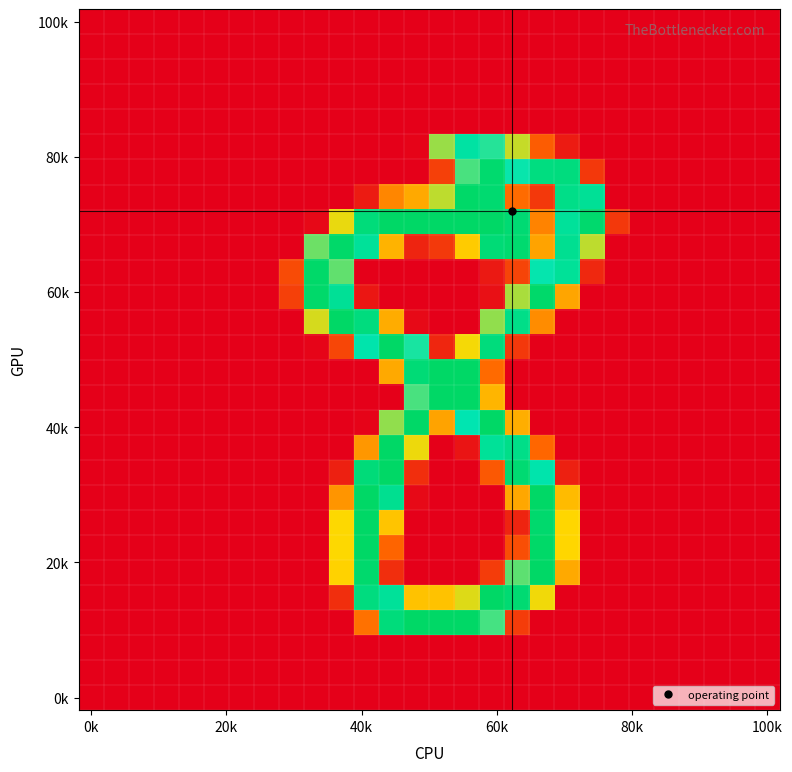

At which category does the chart reach its minimum across all series?

0k